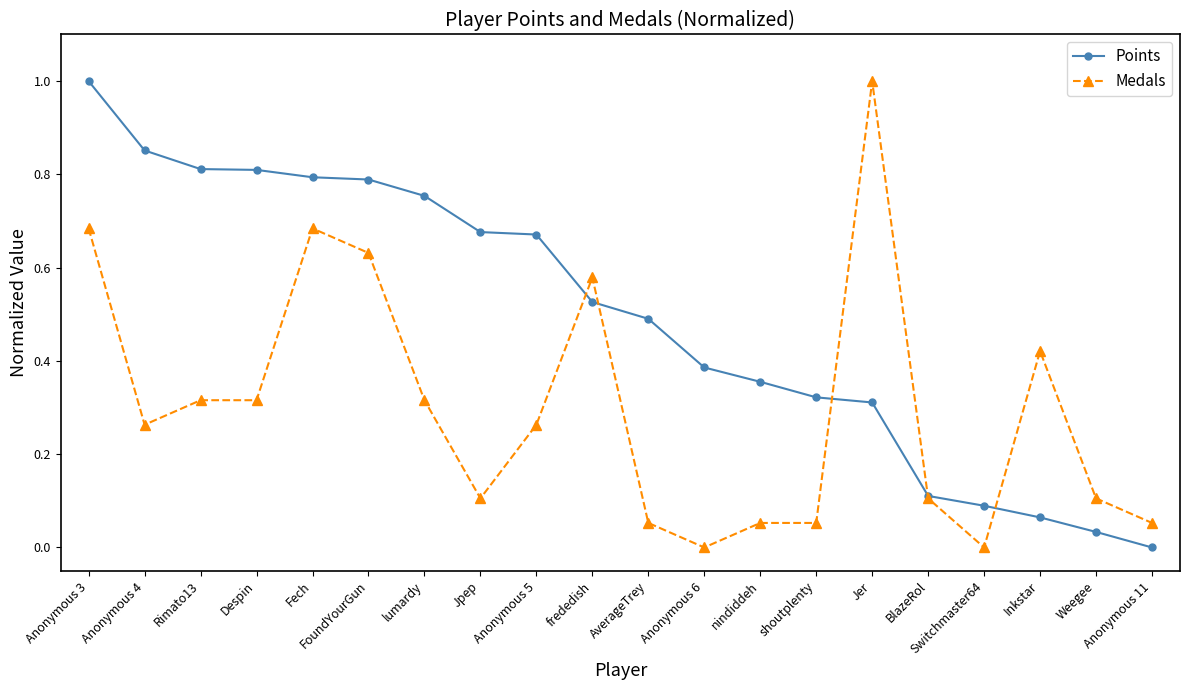

What is the greatest value displayed?

1.0